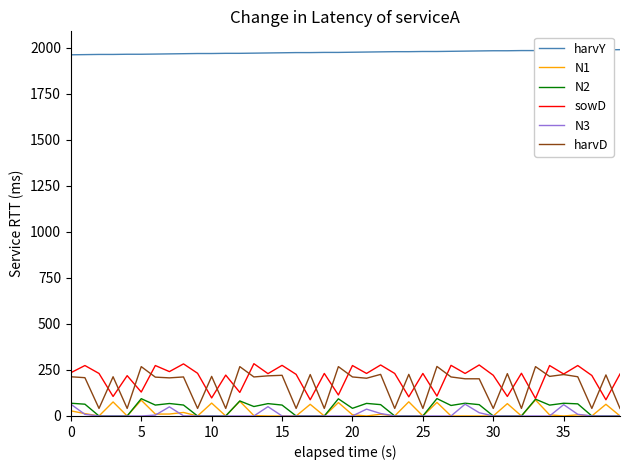

How many categories are shown in the chart?

40